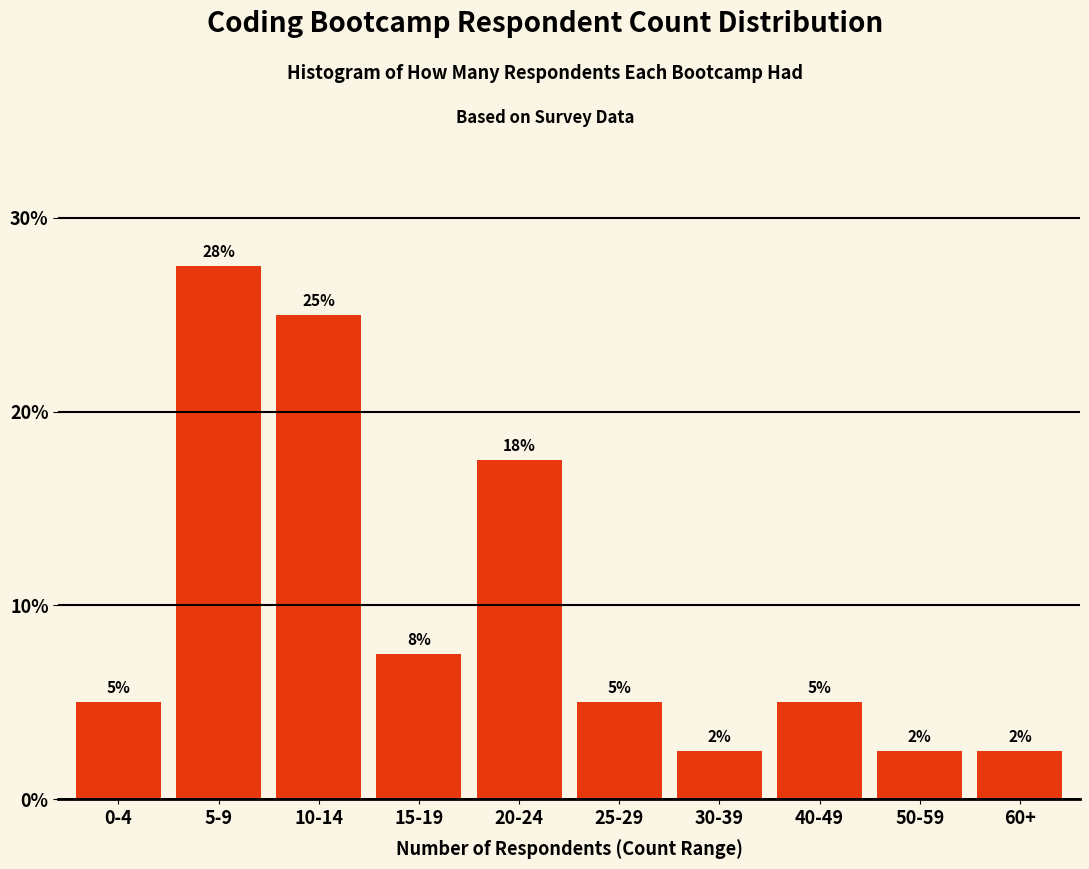

Are the bars horizontal?

No